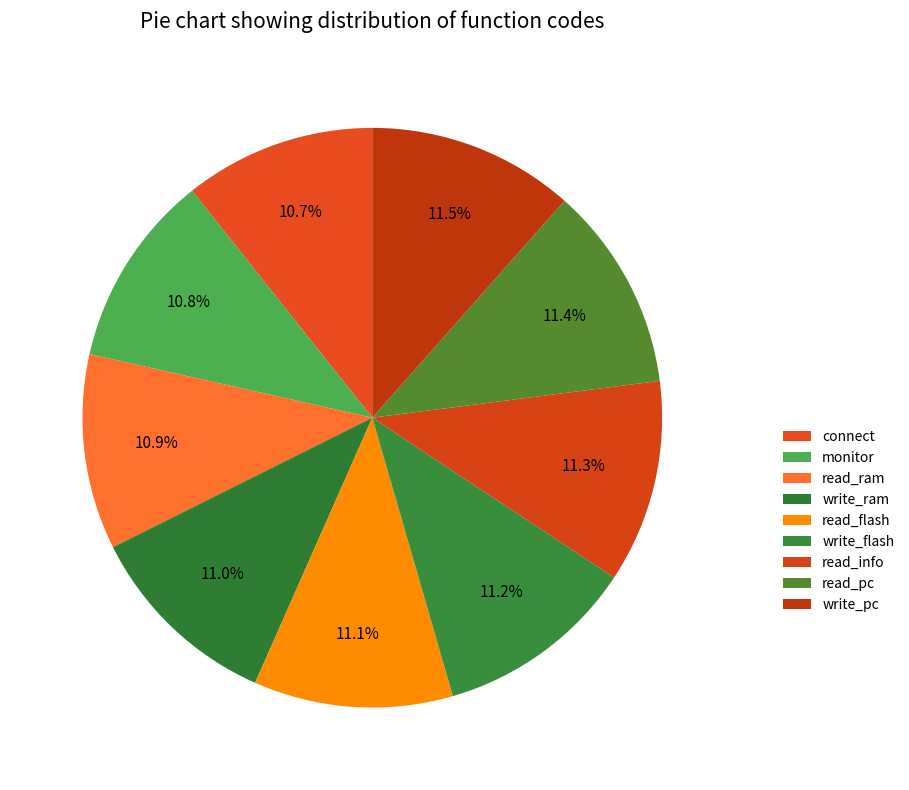

To the nearest percent, what is the difference between the largest and smallest slice percentages?

1%